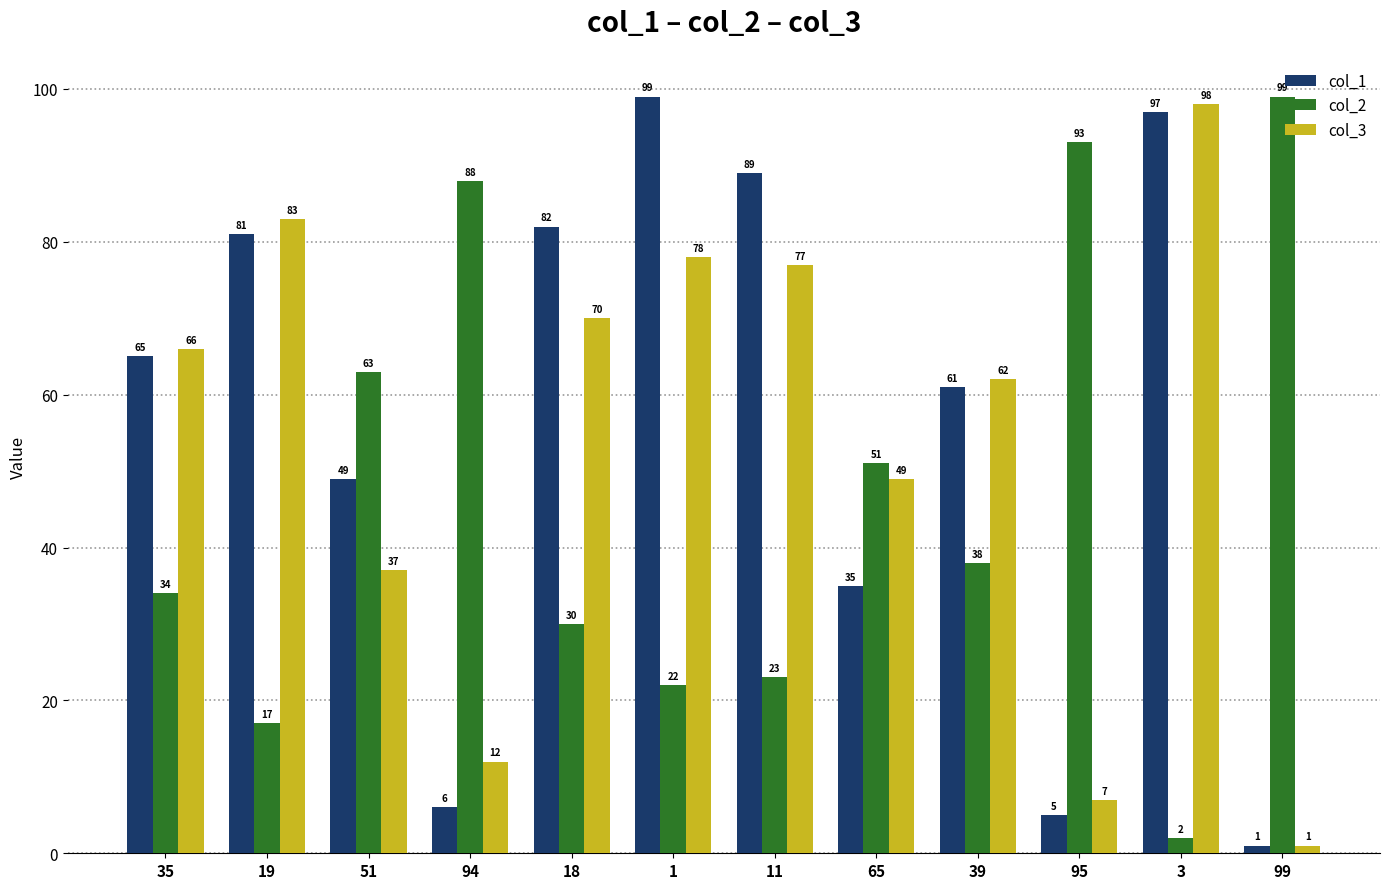

At 18, list the series in order from largest to smallest.

col_1, col_3, col_2